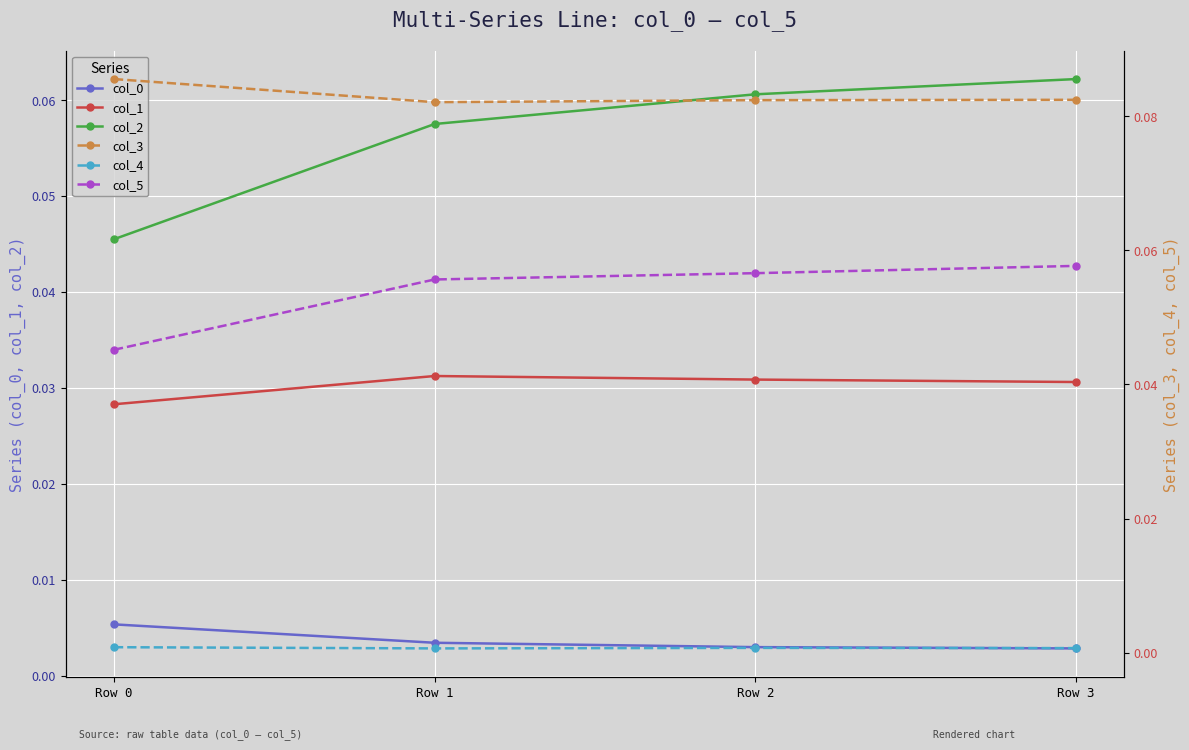

At which label is col_3 closest to 0?

Row 1